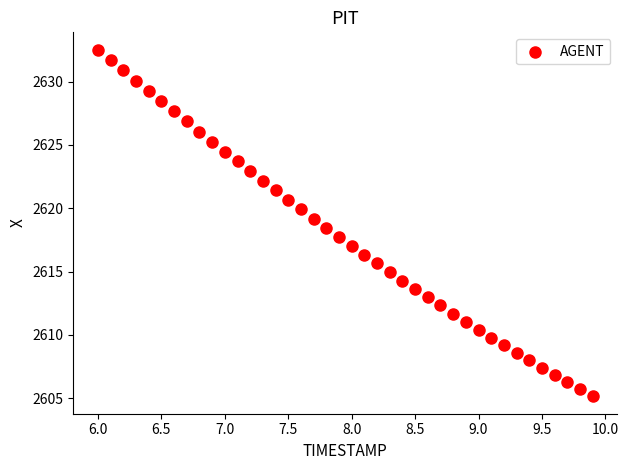

What is the range of X values (max minus min)?

3.9